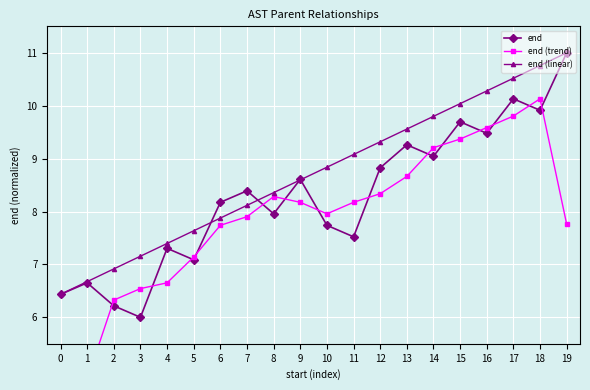

How many times do end (trend) and end cross each other?

14